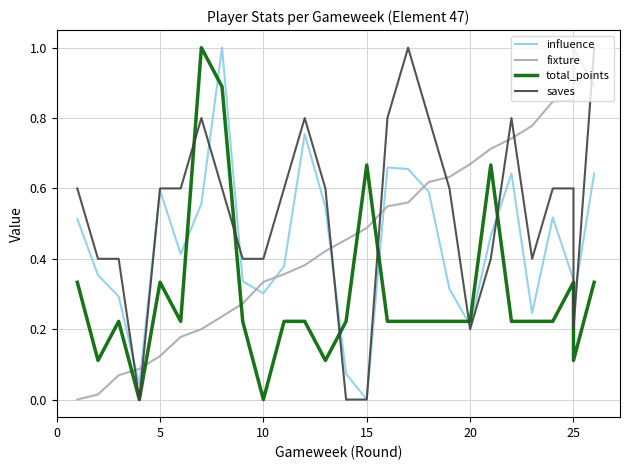

Which series ends up on top after the final intersection of saves and influence?

saves